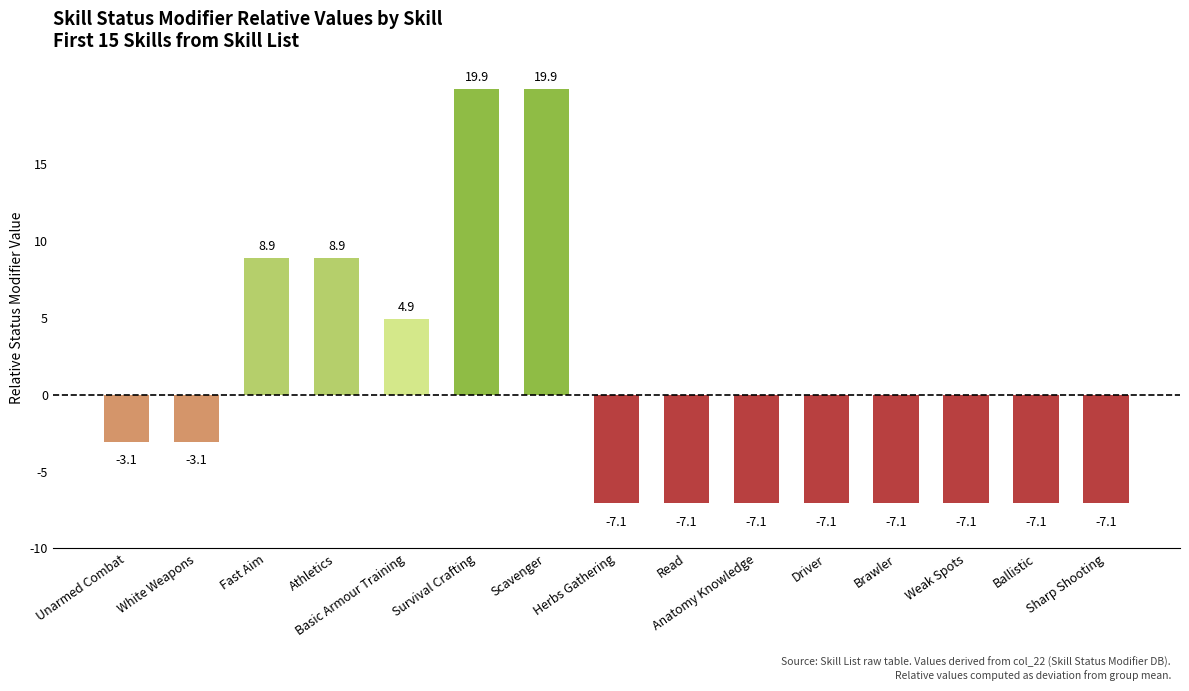

Which has a higher value, Survival Crafting or Weak Spots?

Survival Crafting